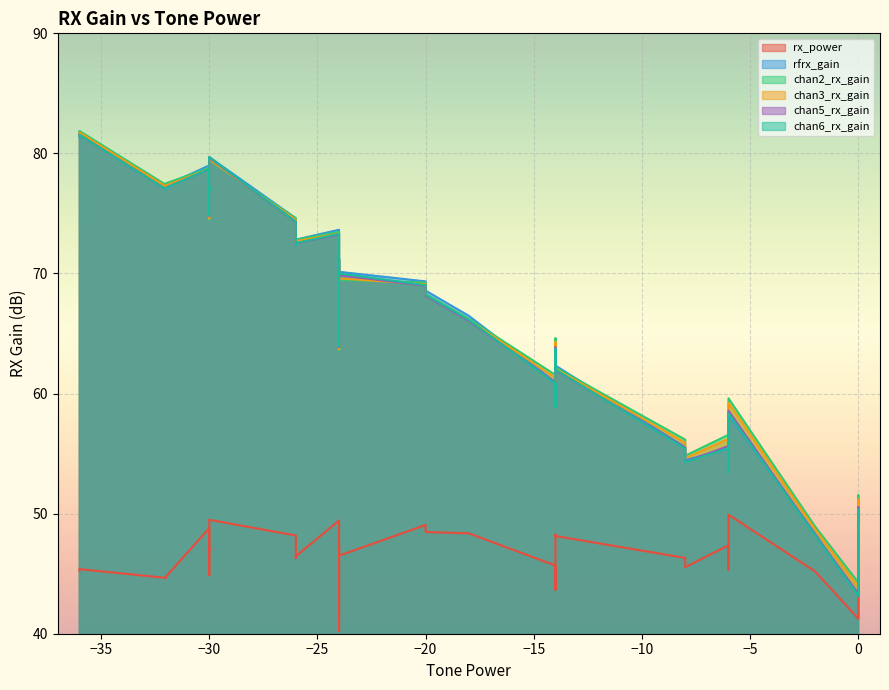

True or false: rx_power and chan6_rx_gain cross at least once.

False